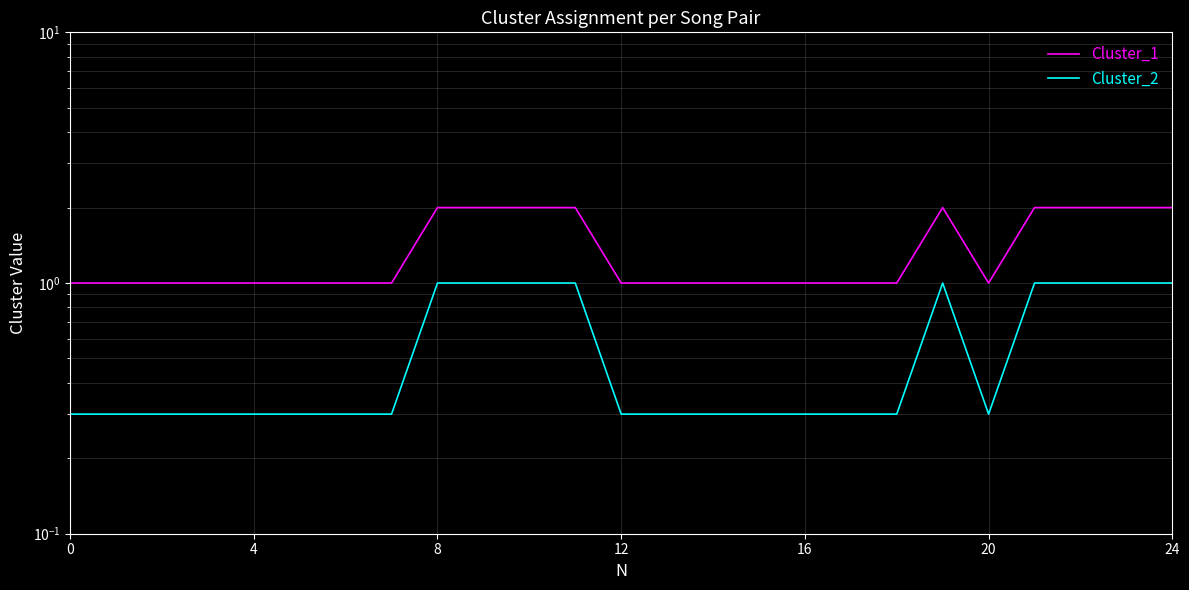

Is it true that Cluster_2 equals 0.4 at 17?

False